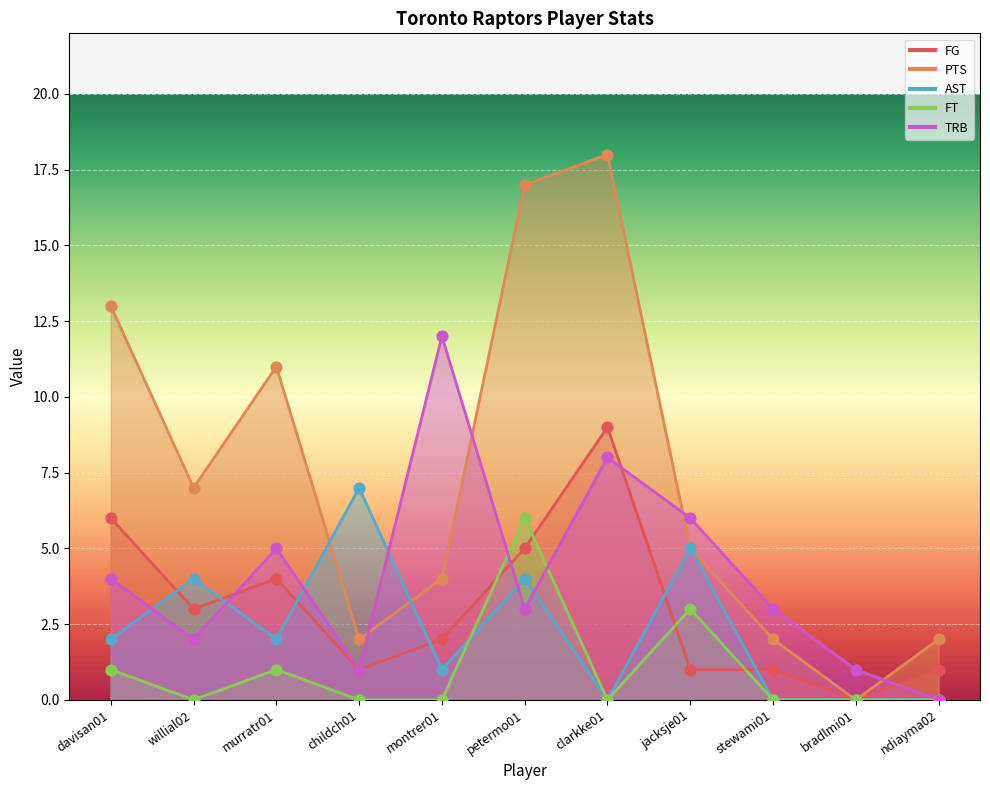

Which series contains the lowest Y value?

FG